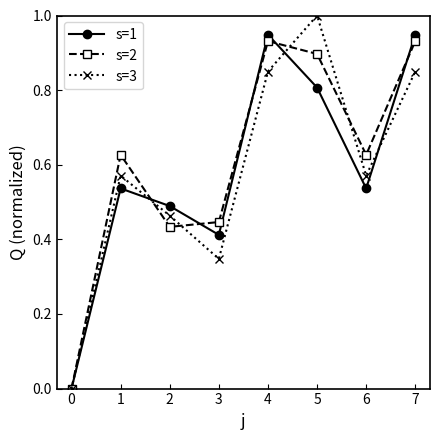

The s=3 series shows 0.0 at 0. True or false?

True